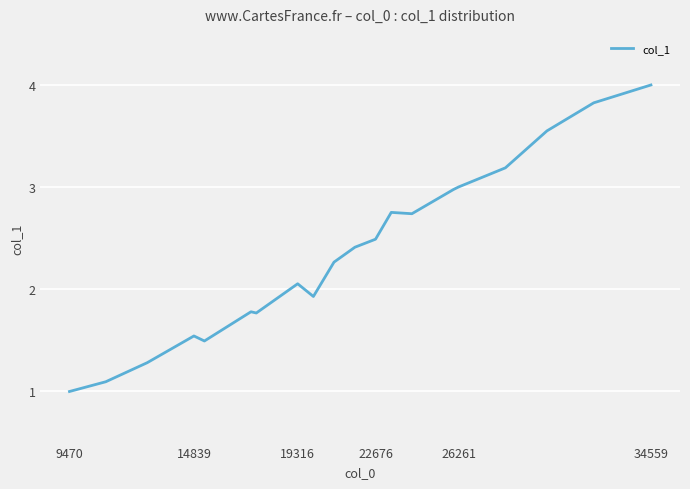

What is the maximum value shown in the chart?

4.0